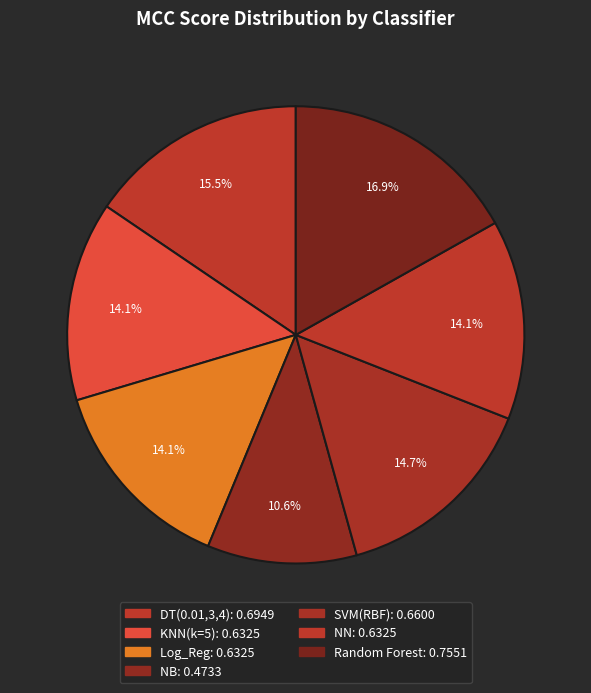

Count the number of slices in the pie.

7